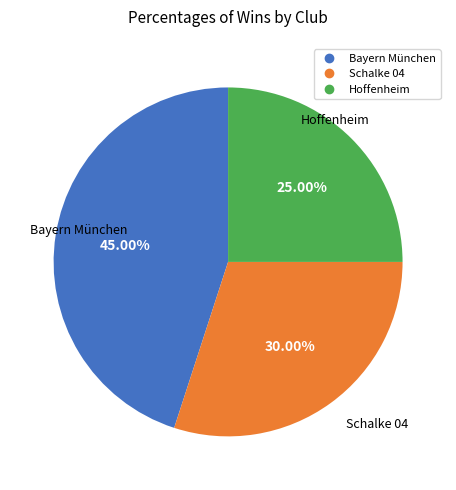

Is there a majority slice in this chart?

No